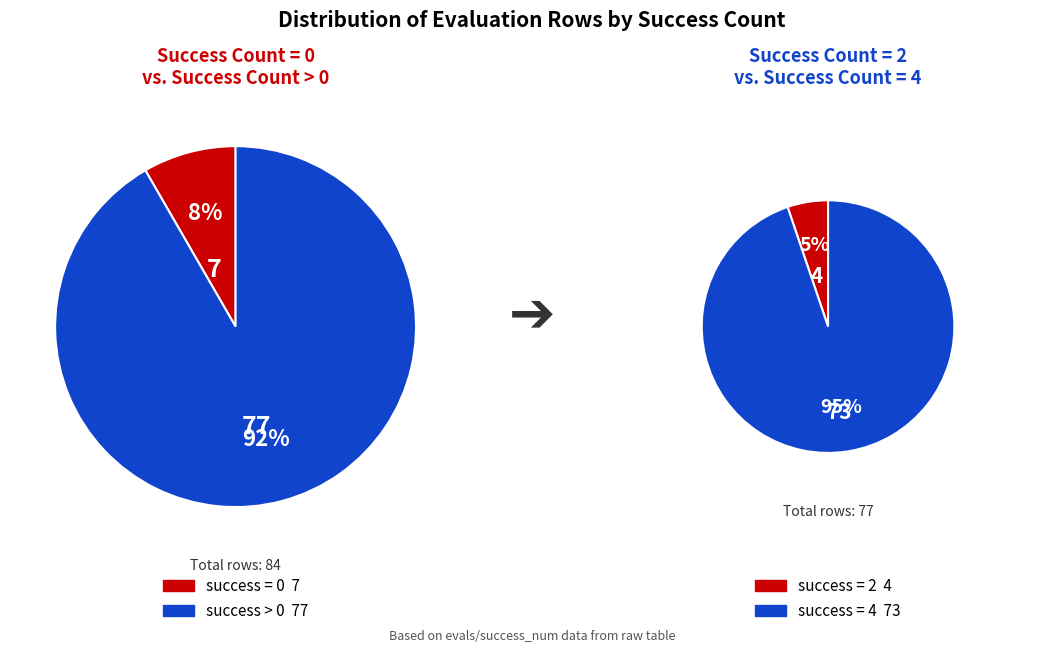

Is there a majority slice in this chart?

Yes